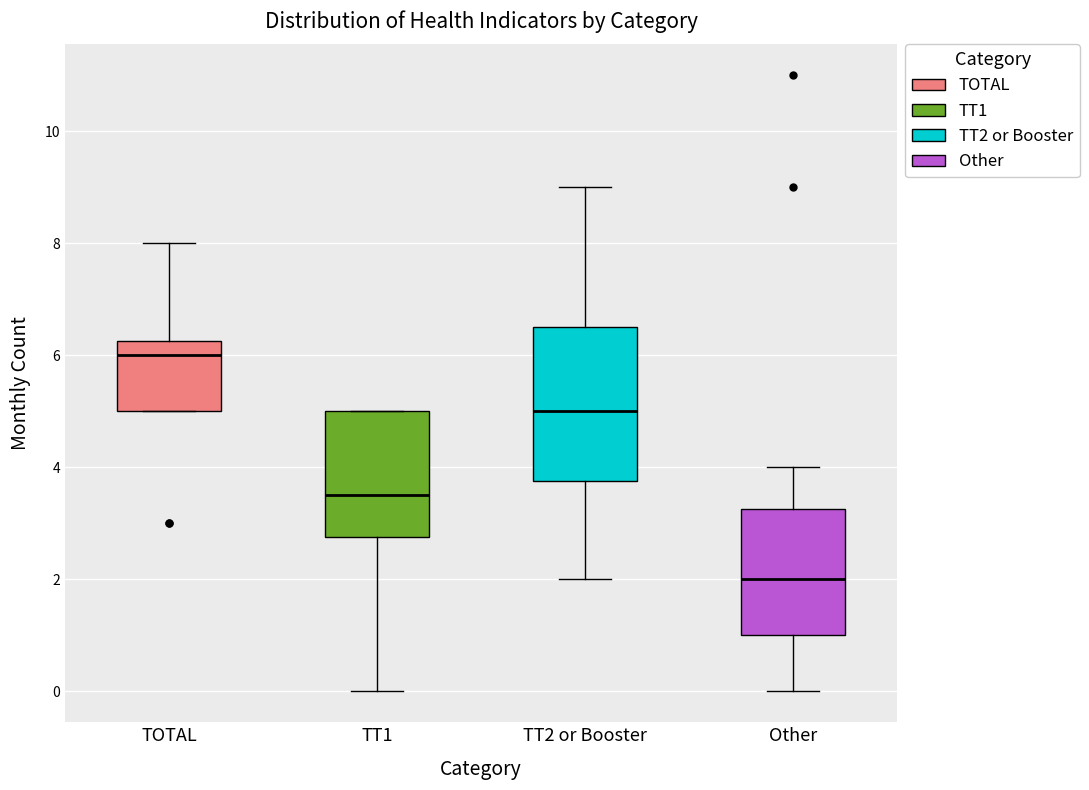

Reading left to right, transcribe this box plot: for each box, give where its median line is, the range the box spans, and where its two whiskers end, as read against the y-axis. The values are not printed on the chart, so give them approximately, as read against the axis.

TOTAL: median 6.0, box 5.0 to 6.2, whiskers 5.0 to 8.0
TT1: median 3.6, box 2.8 to 5.0, whiskers 0.0 to 5.0
TT2 or Booster: median 5.0, box 3.8 to 6.6, whiskers 2.0 to 9.0
Other: median 2.0, box 1.0 to 3.2, whiskers 0.0 to 4.0